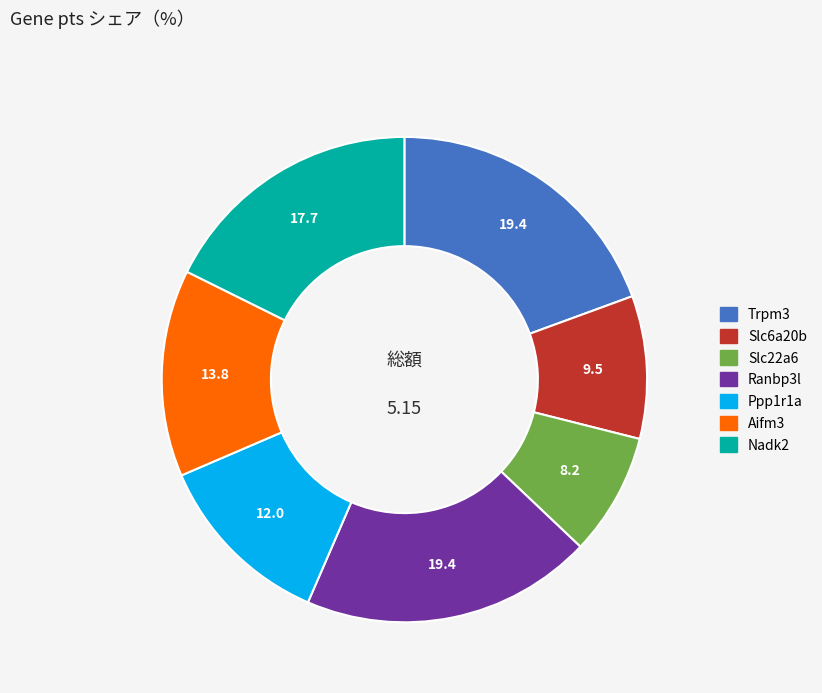

The Slc22a6 slice represents 8% of the pie. True or false?

True